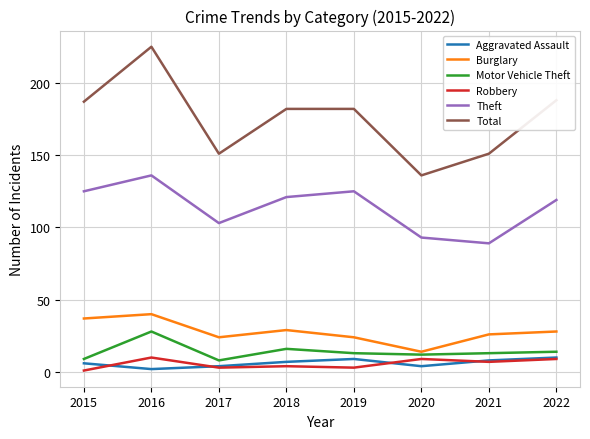

True or false: Total has a value of 100 at 2017.

False